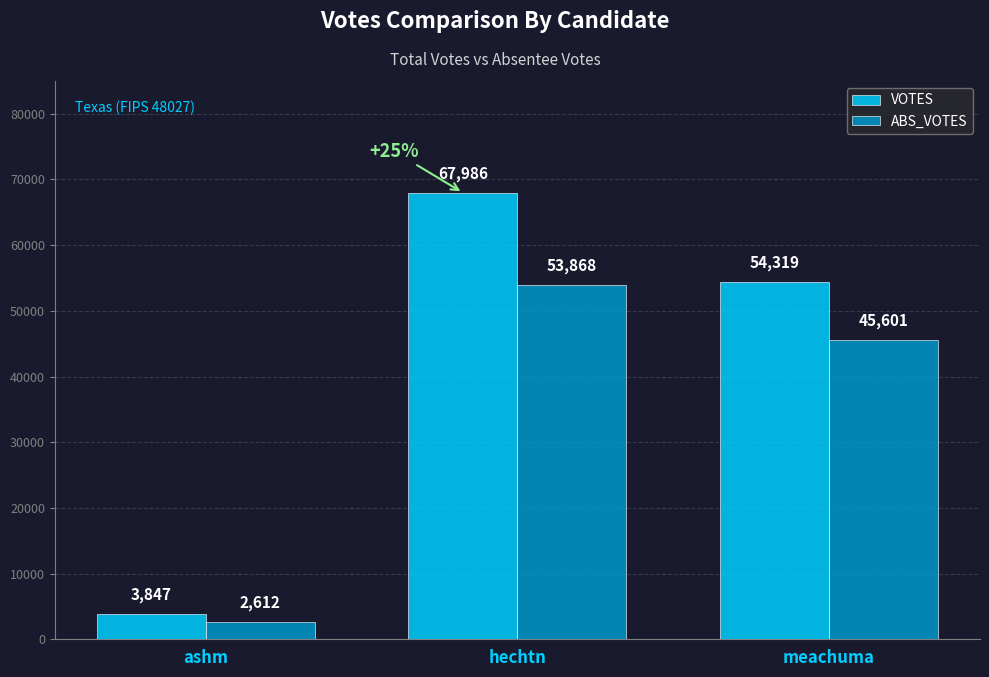

What is the label of the 3rd bar from the right?

ashm